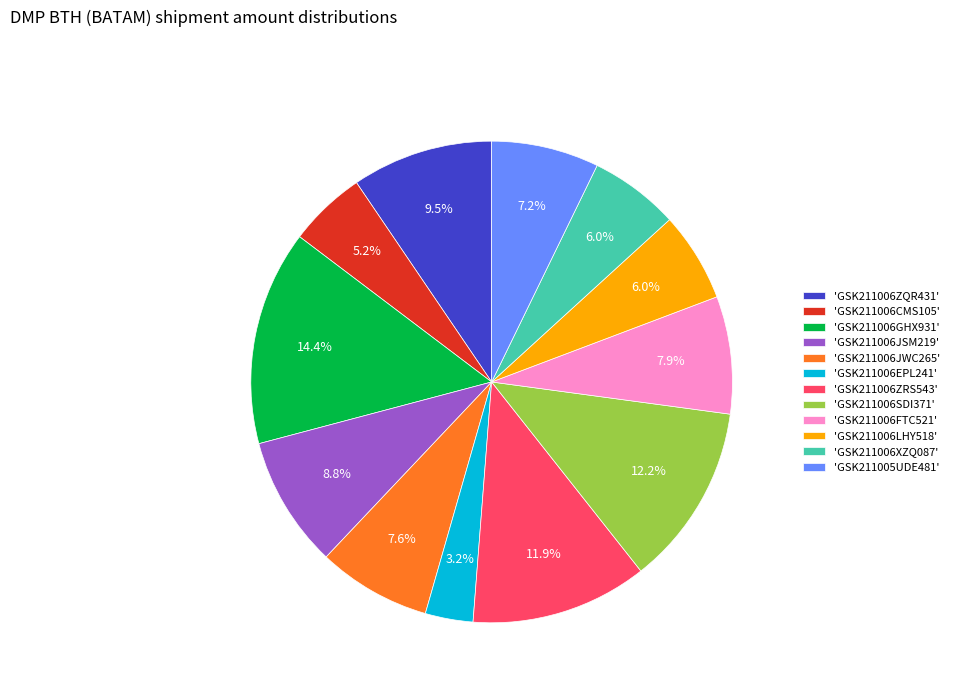

Approximately how many times larger is the value at 'GSK211005UDE481' compared to 'GSK211006JWC265'?

0.9